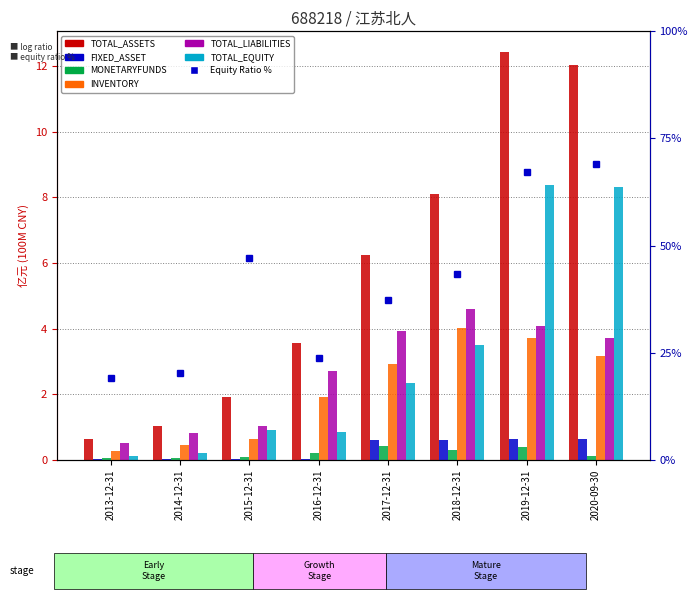

At which category is the sum across all series the highest?

2019-12-31